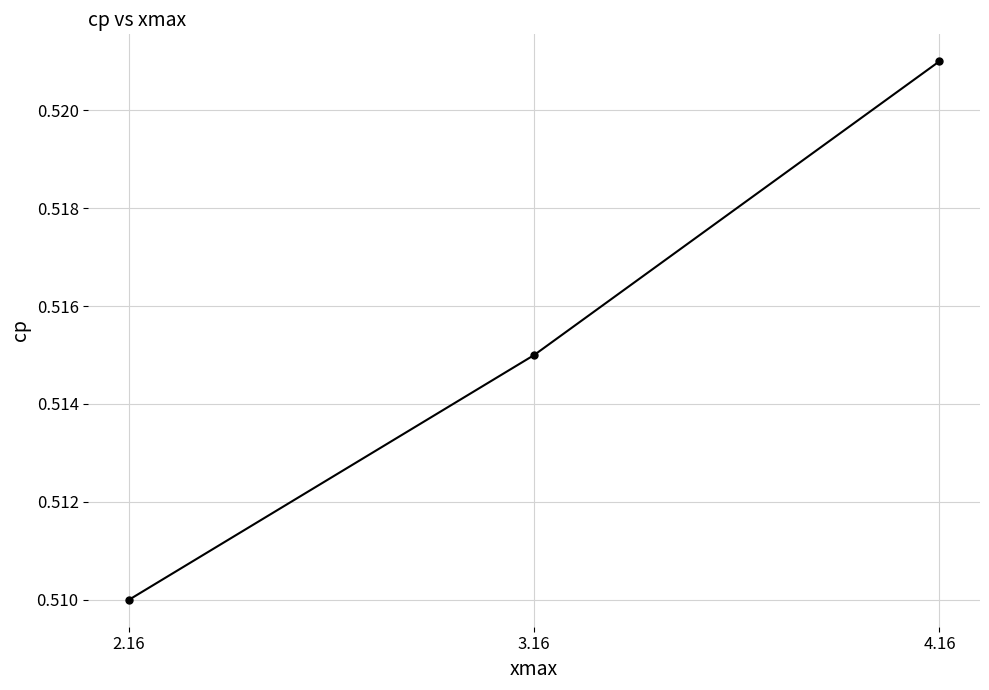

List the labels in order of value, smallest first.

2.16, 3.16, 4.16